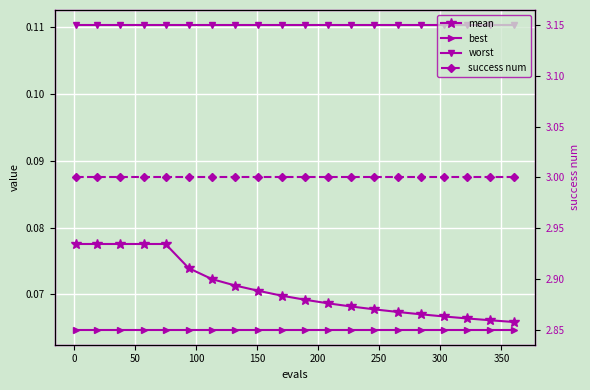

Count the number of data series in this chart.

4